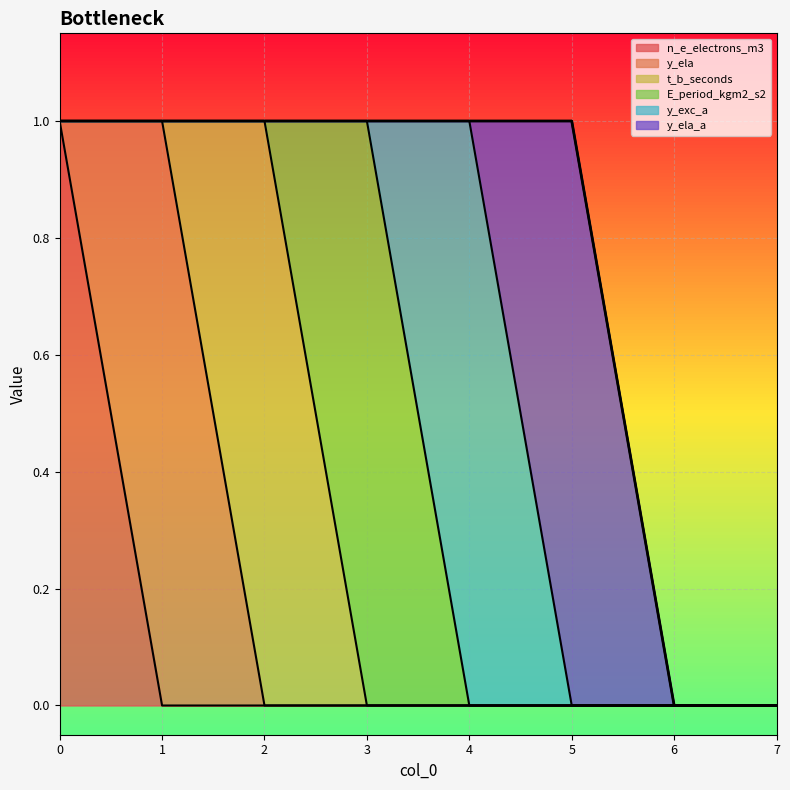

Which series has the largest total across all categories?

n_e_electrons_m3